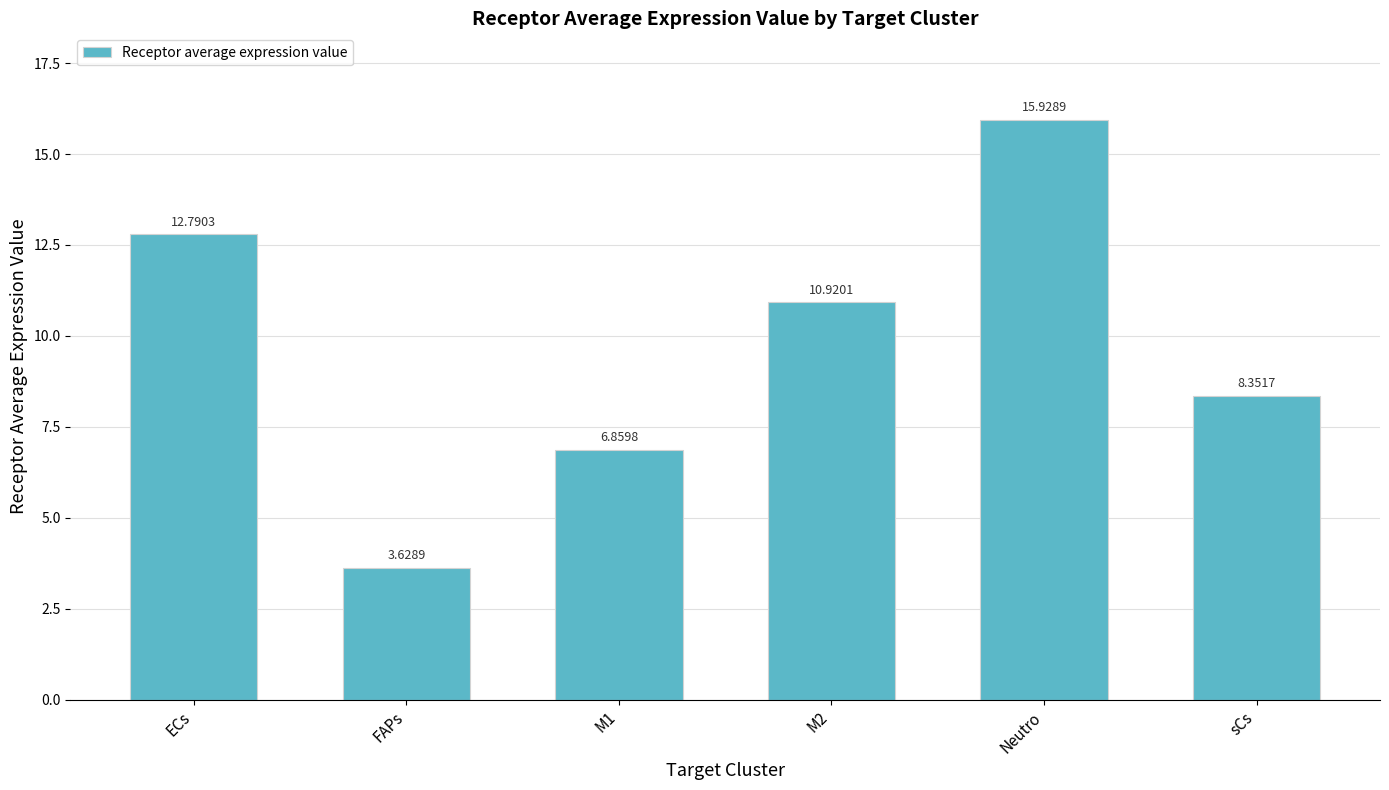

Rank the categories by value from lowest to highest.

FAPs, M1, sCs, M2, ECs, Neutro